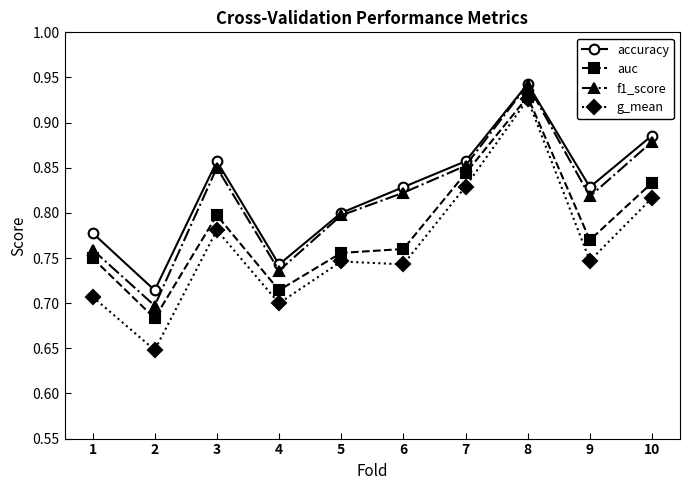

At which category does f1_score reach its first local peak?

3